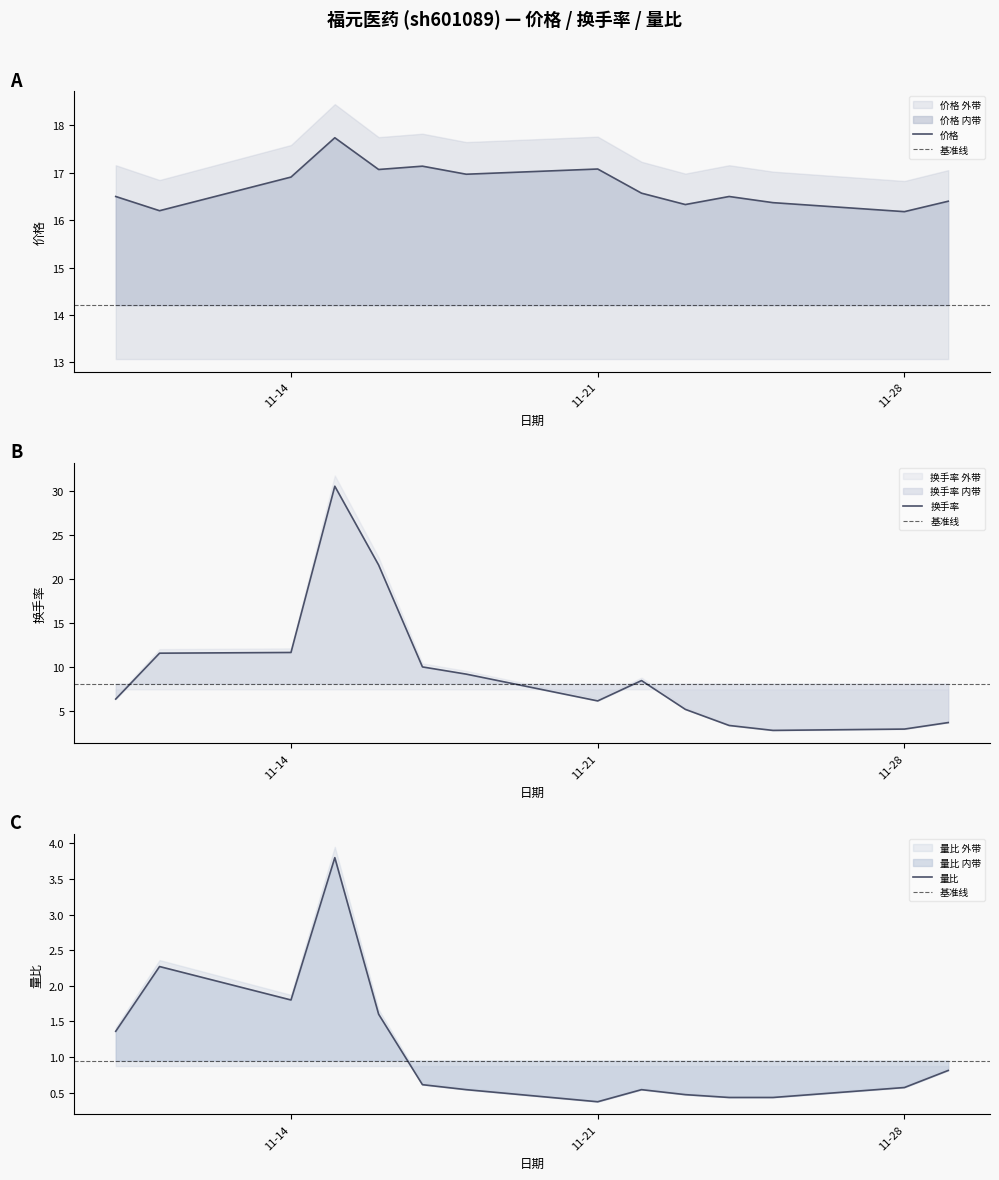

Is it true that 量比 equals 1.8 at 11-14?

True